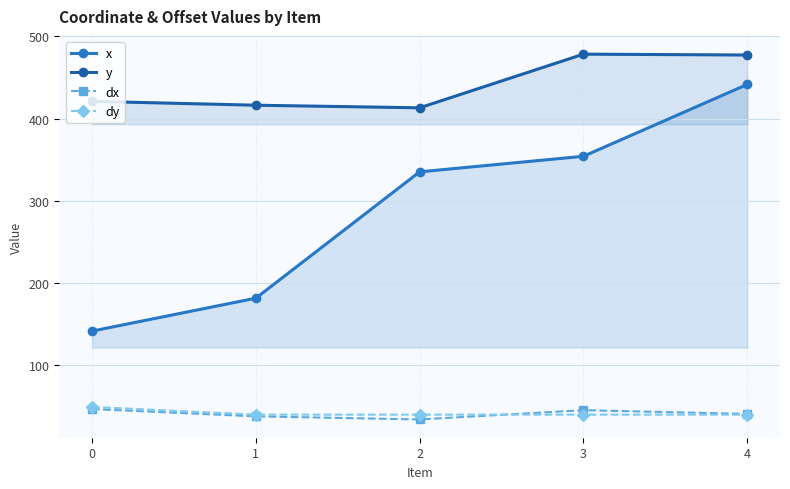

True or false: dx has a value of 51.4 at 1.

False